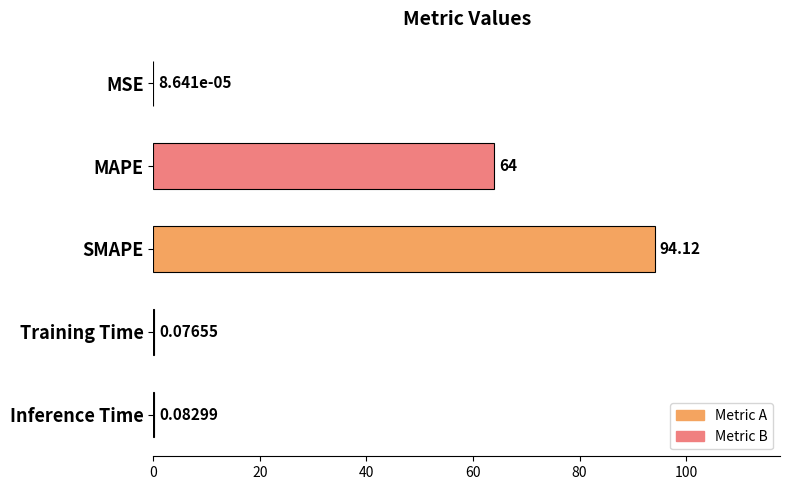

What is the change in value from SMAPE to Training Time?

-94.0